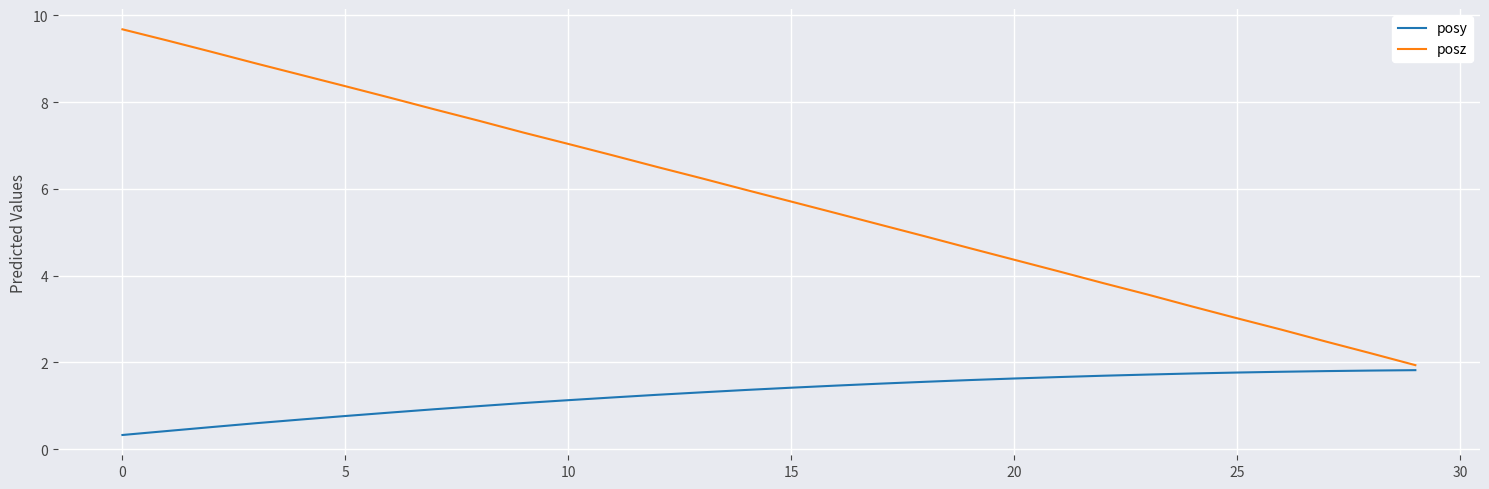

Which series has the largest total across all categories?

posz